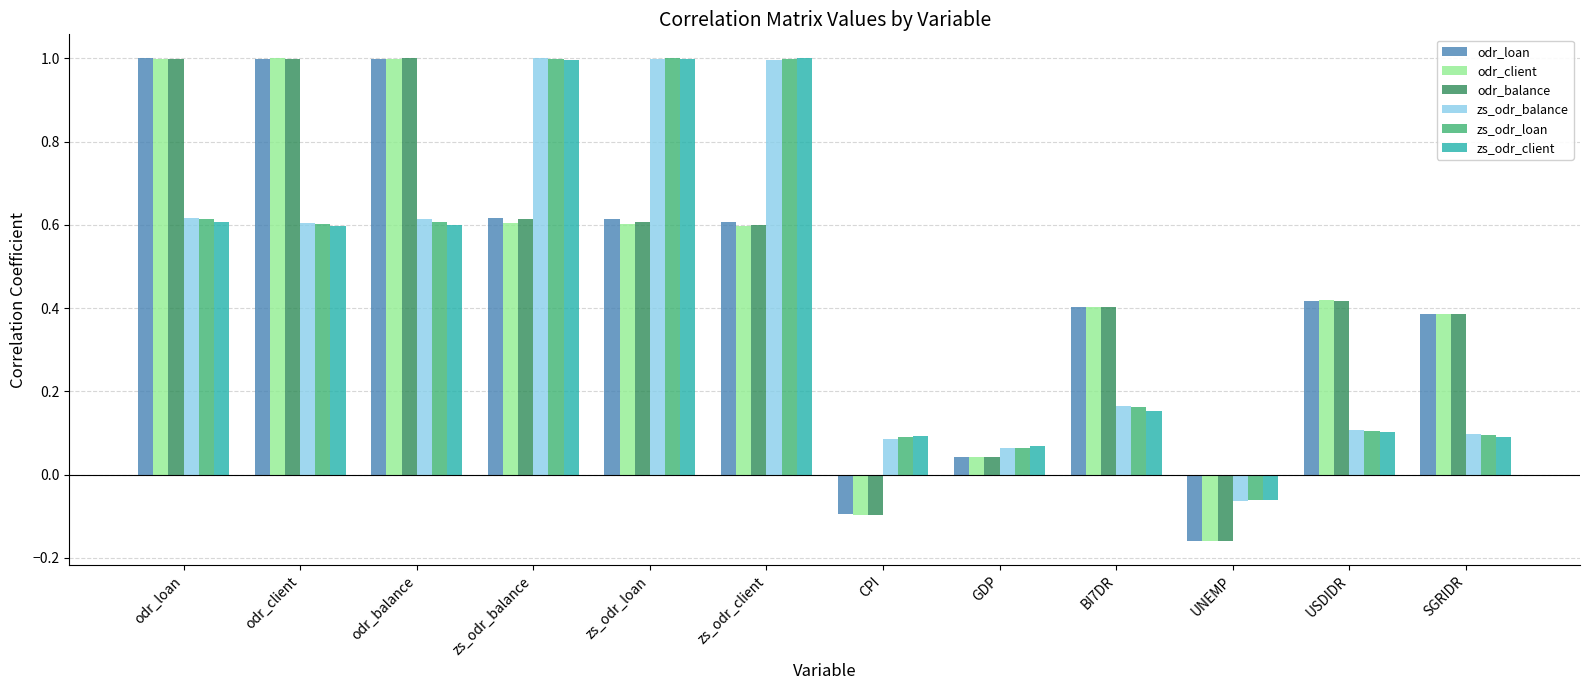

At how many categories does at least one series exceed 0?

11